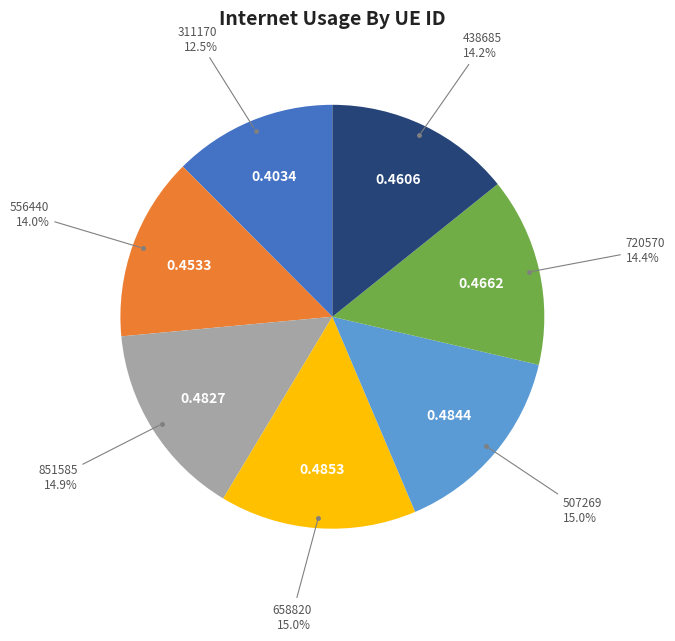

Is there any slice that represents more than half of the pie?

No